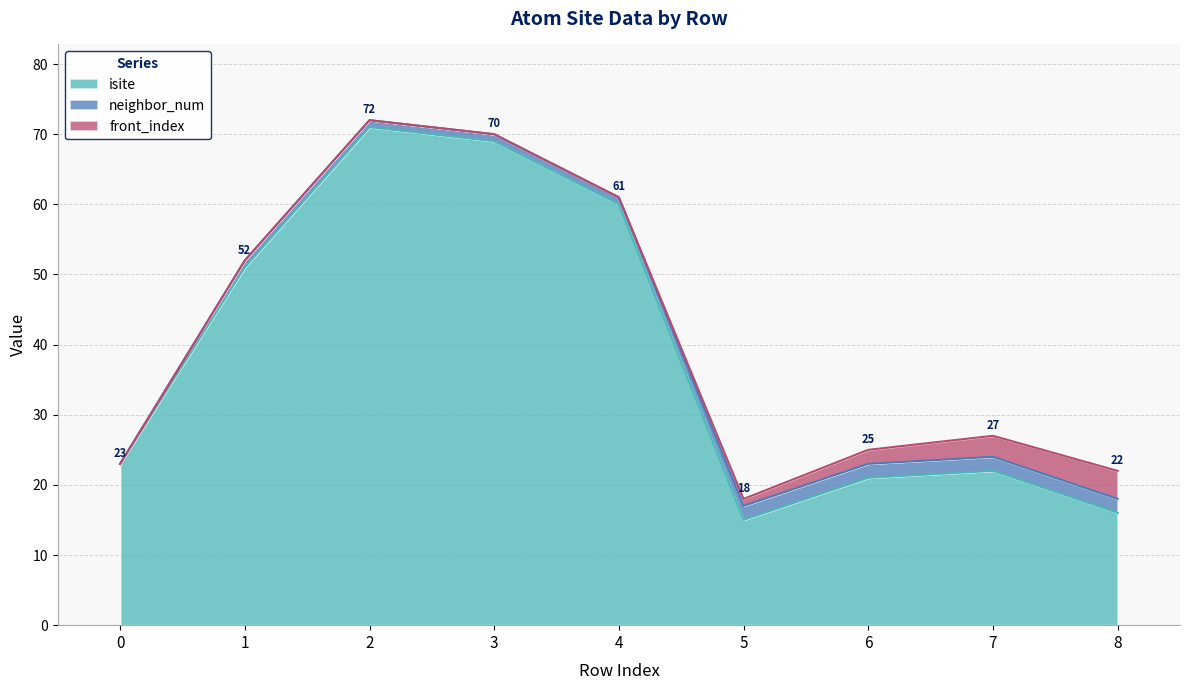

Does the chart have visible grid lines?

Yes